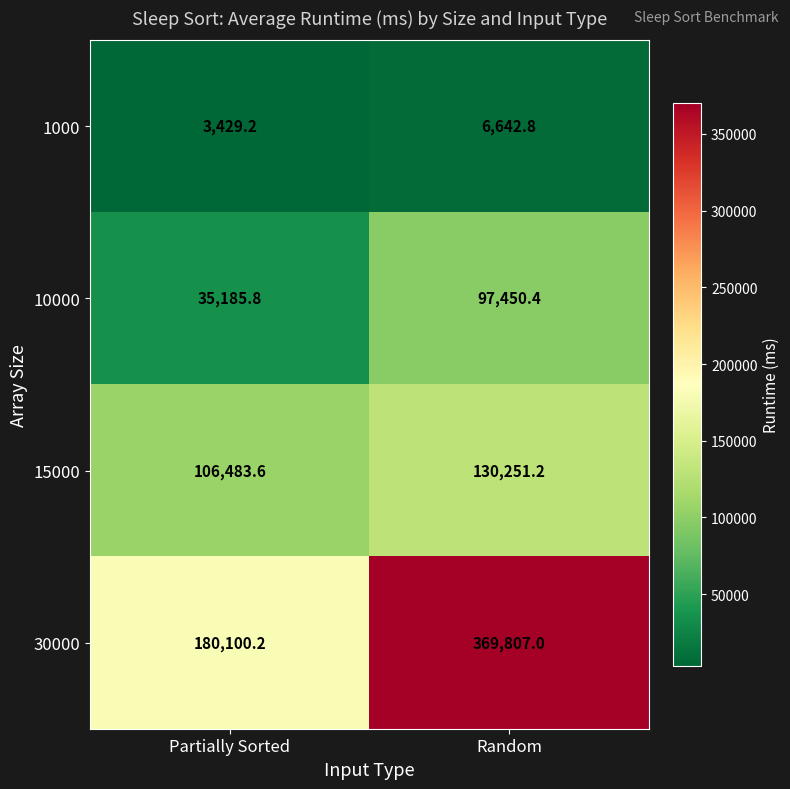

Which series has the widest spread of values?

30000